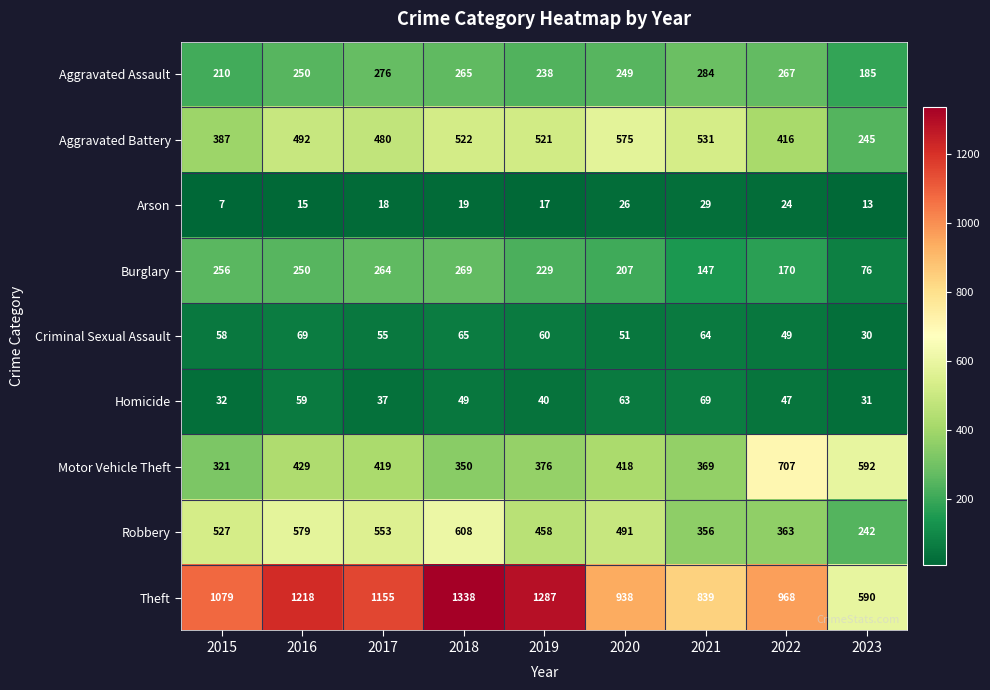

Which series has the widest spread of values?

Theft